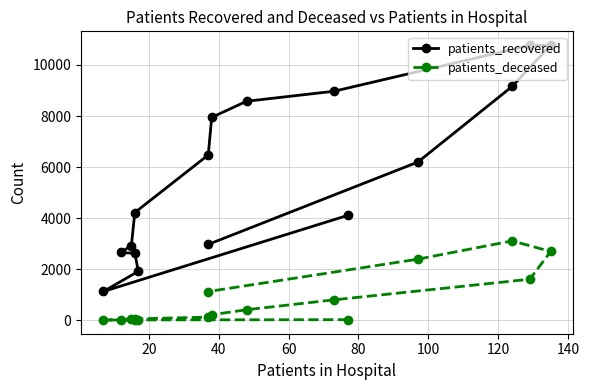

True or false: patients_deceased and patients_recovered cross at least once.

False